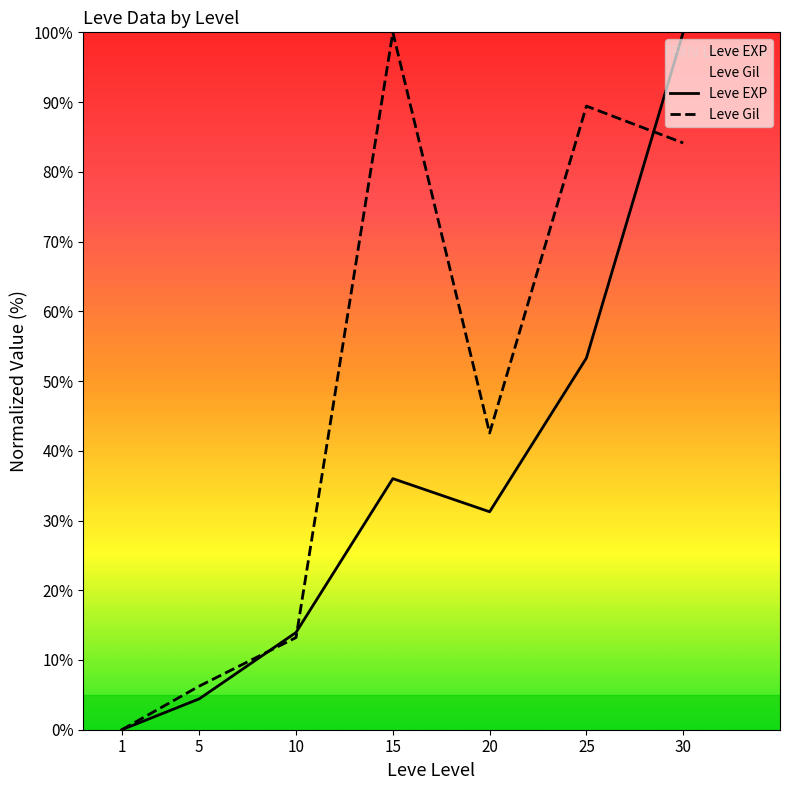

What is the difference between the maximum and second lowest values in the Leve Gil series?

93.8